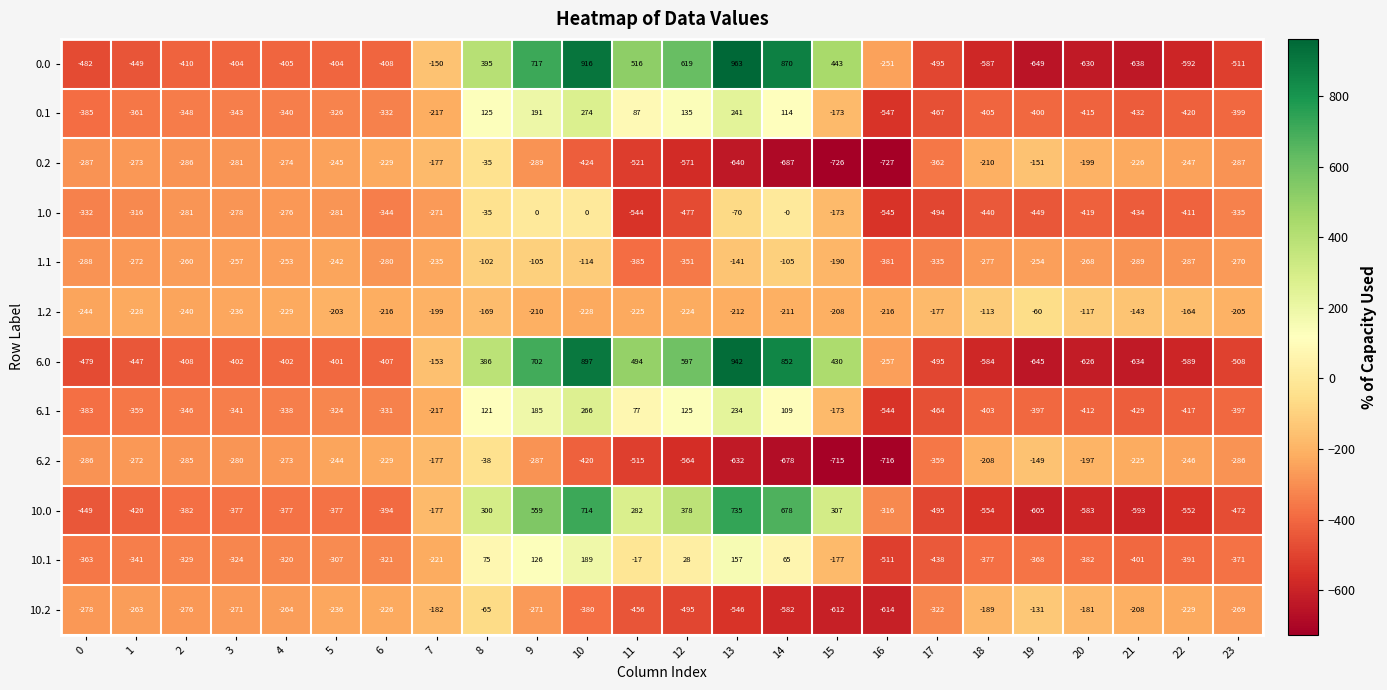

What is the greatest value displayed?

963